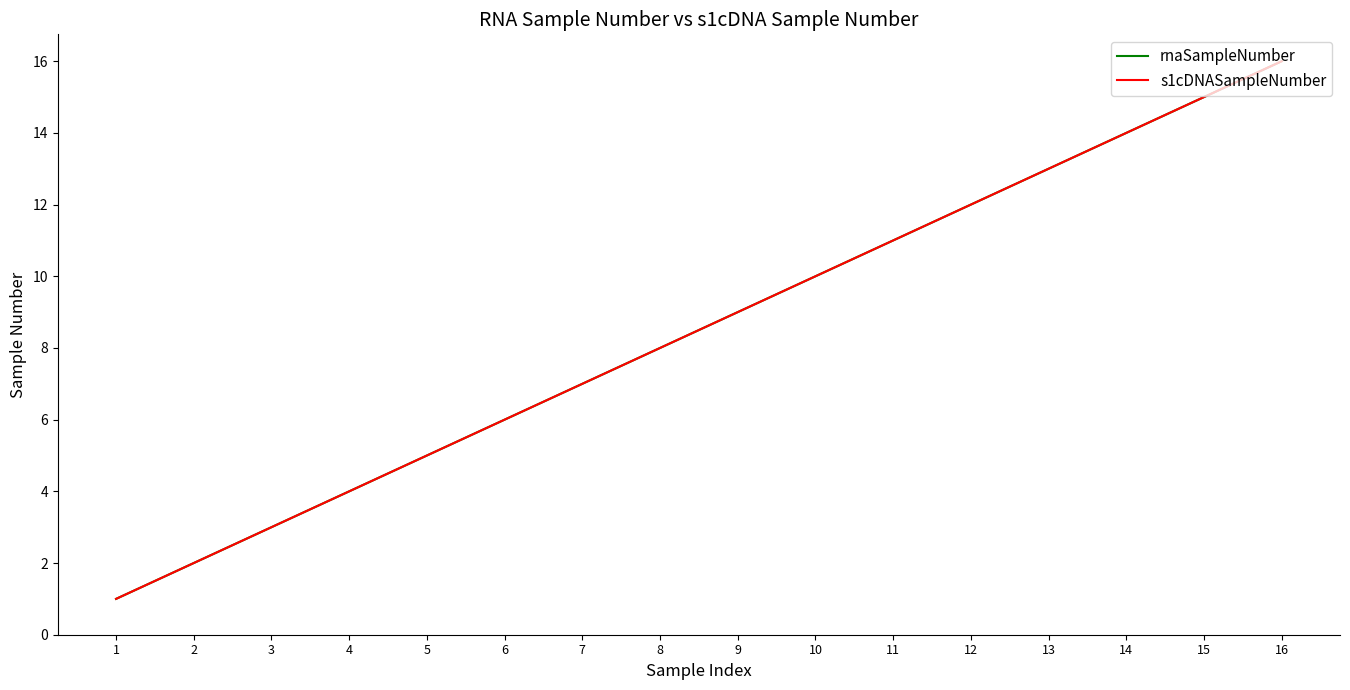

True or false: rnaSampleNumber has more than 2 points higher than both neighbors.

False